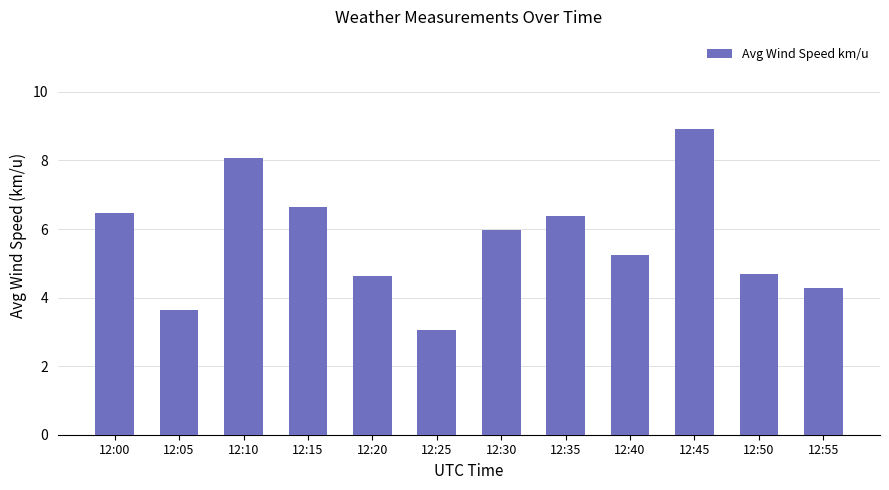

Reading left to right, what are all the values shown in this chart?

6.5	3.6	8.1	6.6	4.6	3.1	6.0	6.4	5.2	8.9	4.7	4.3